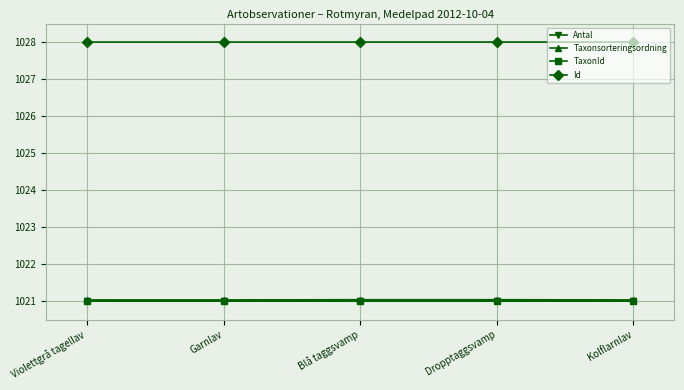

How many Taxonsorteringsordning values are between 1021 and 1022?

5